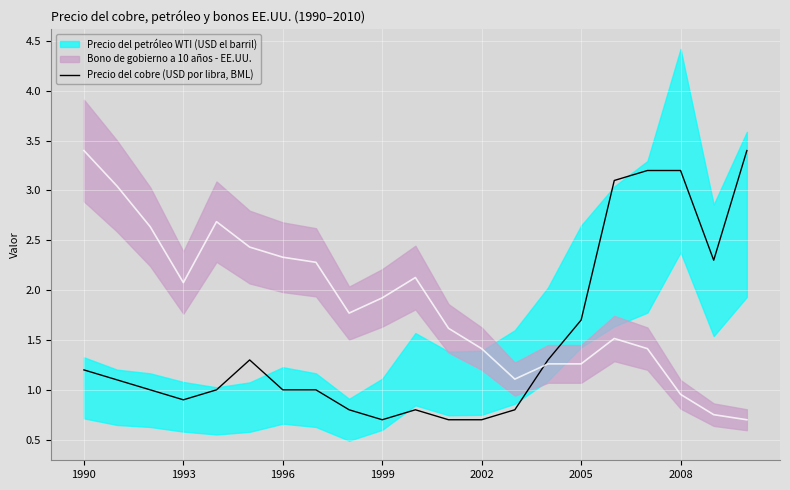

What is the sum of the values at 14 and 13?

2.1